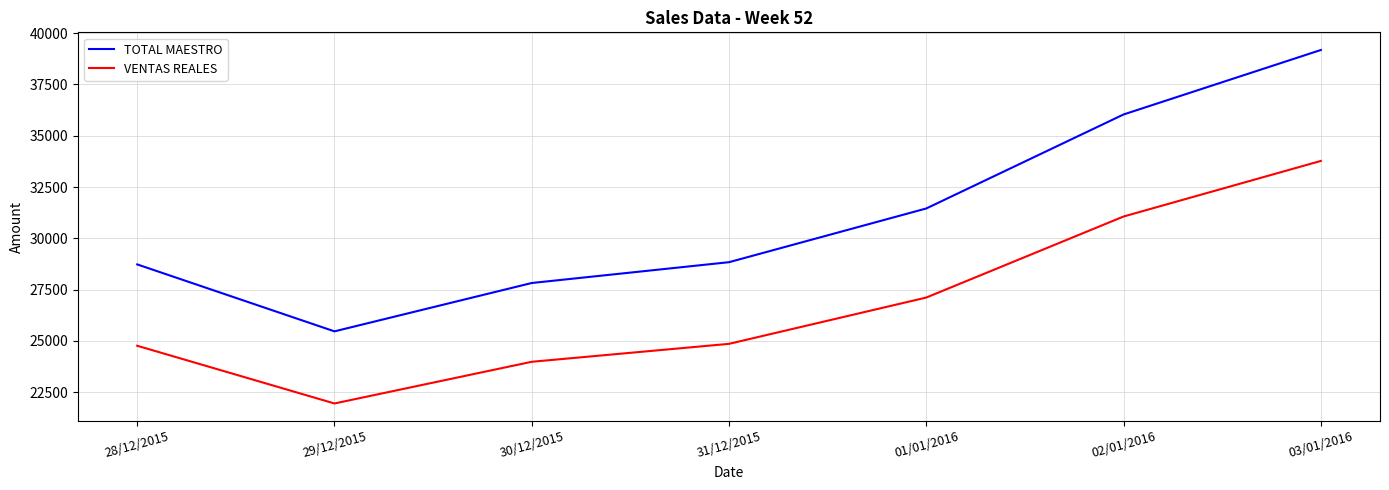

Is it true that VENTAS REALES equals 8892.9 at 02/01/2016?

False